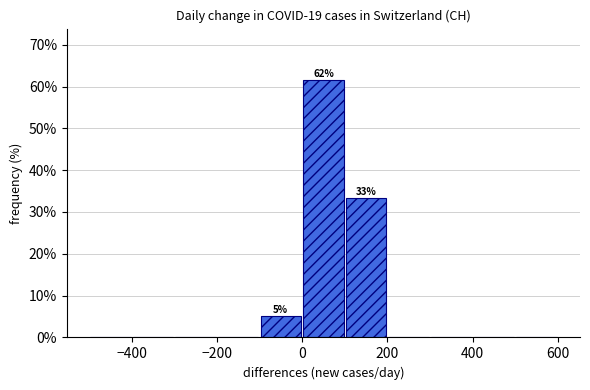

Which range on the x-axis has the tallest bar?

0 to 100